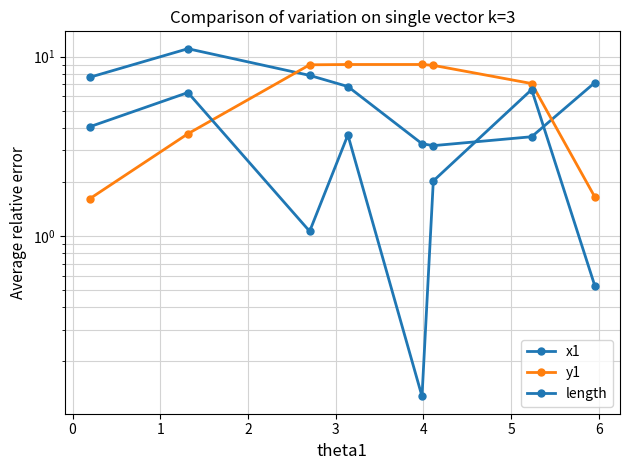

Which series ends up on top after the final intersection of y1 and x1?

x1